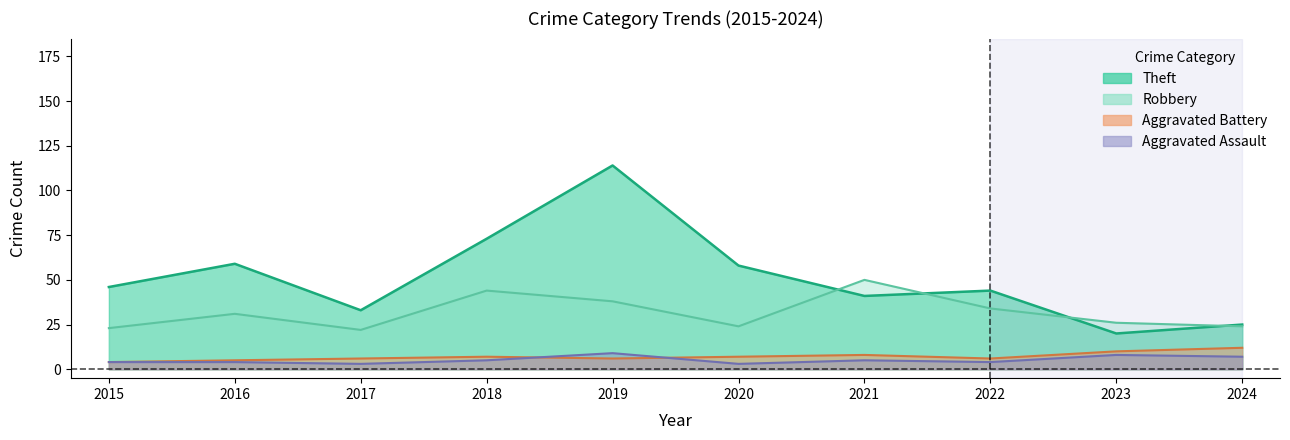

How many lines are shown in the chart?

4